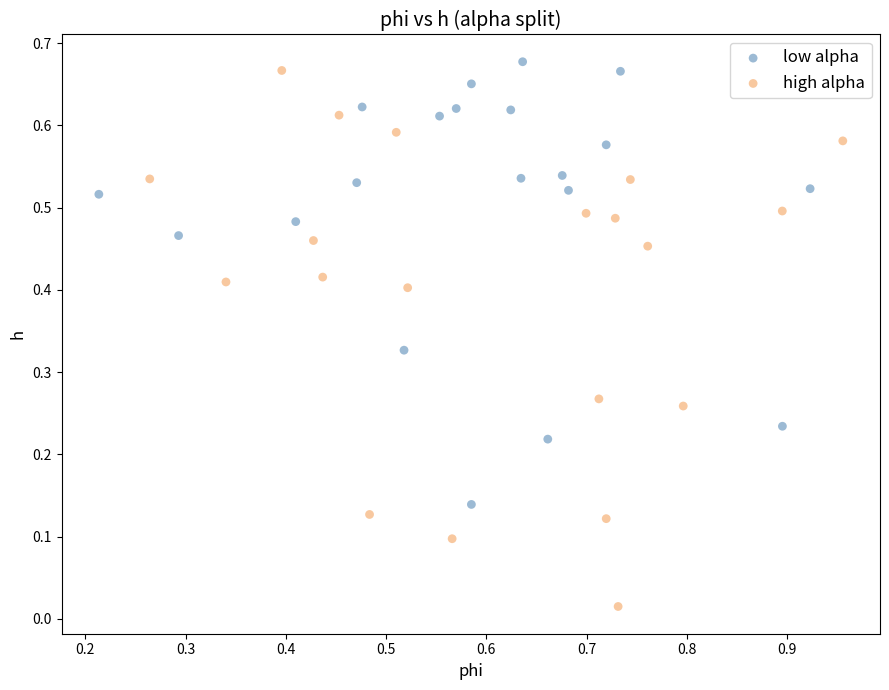

Which series has the widest spread of Y values?

high alpha